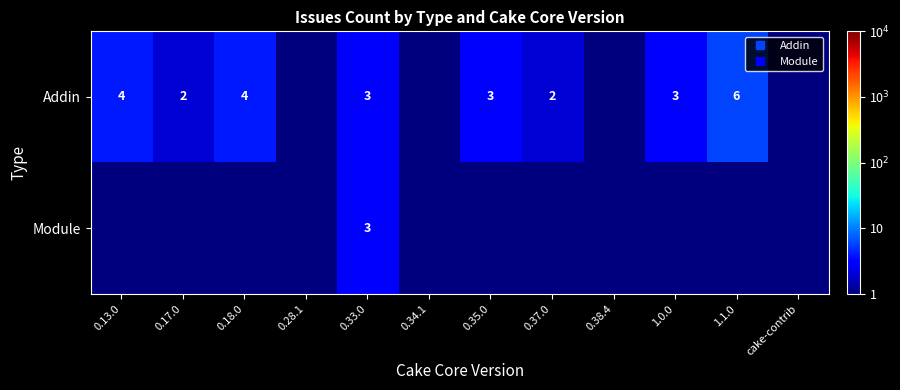

At which category is the sum across all series the highest?

1.1.0